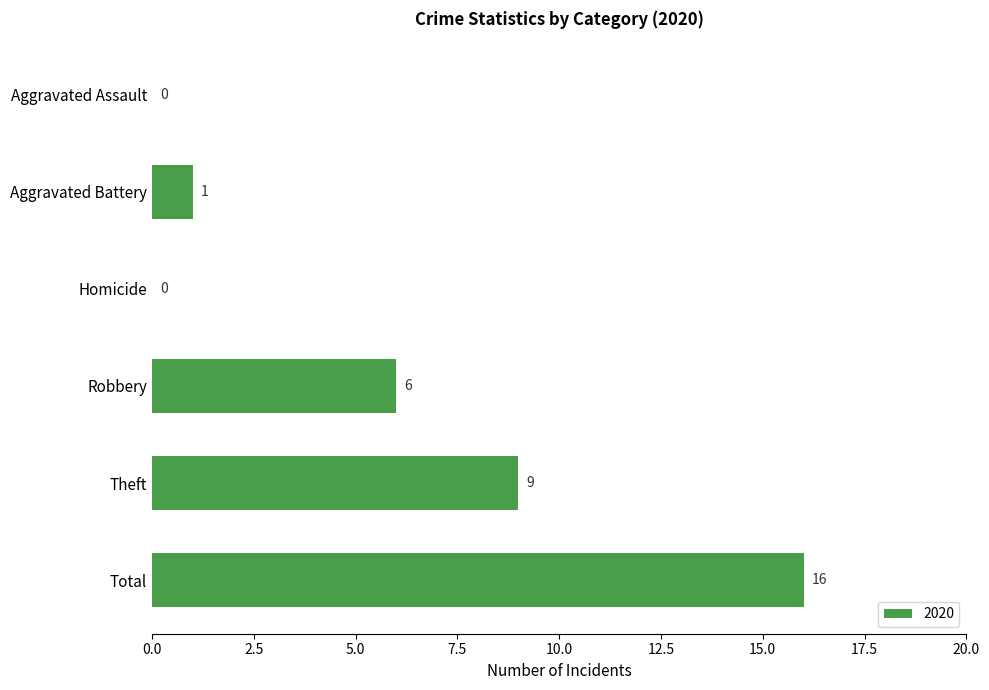

How many categories are shown in the chart?

6